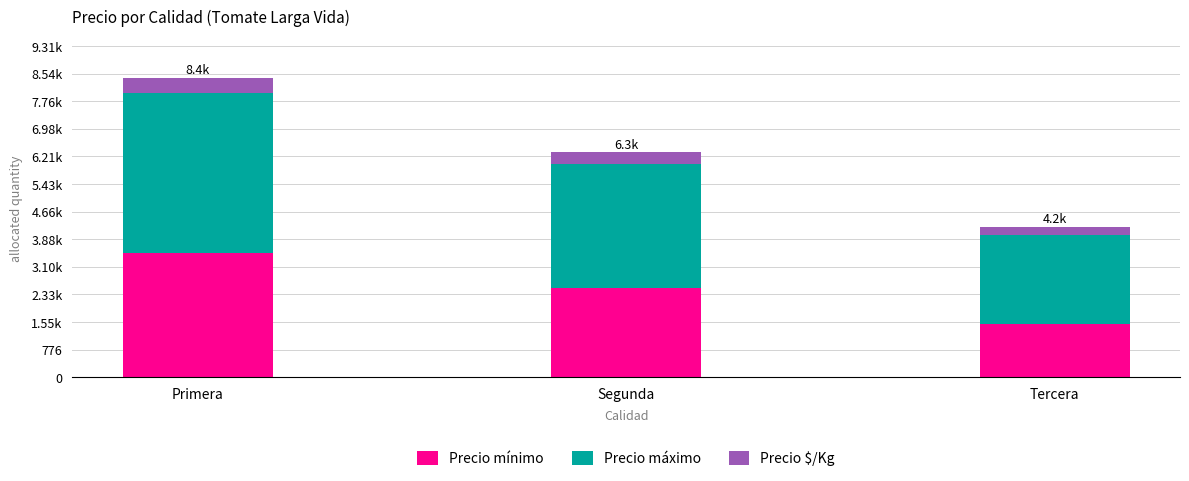

What is the difference between the maximum and minimum values in the Precio $/Kg series?

200